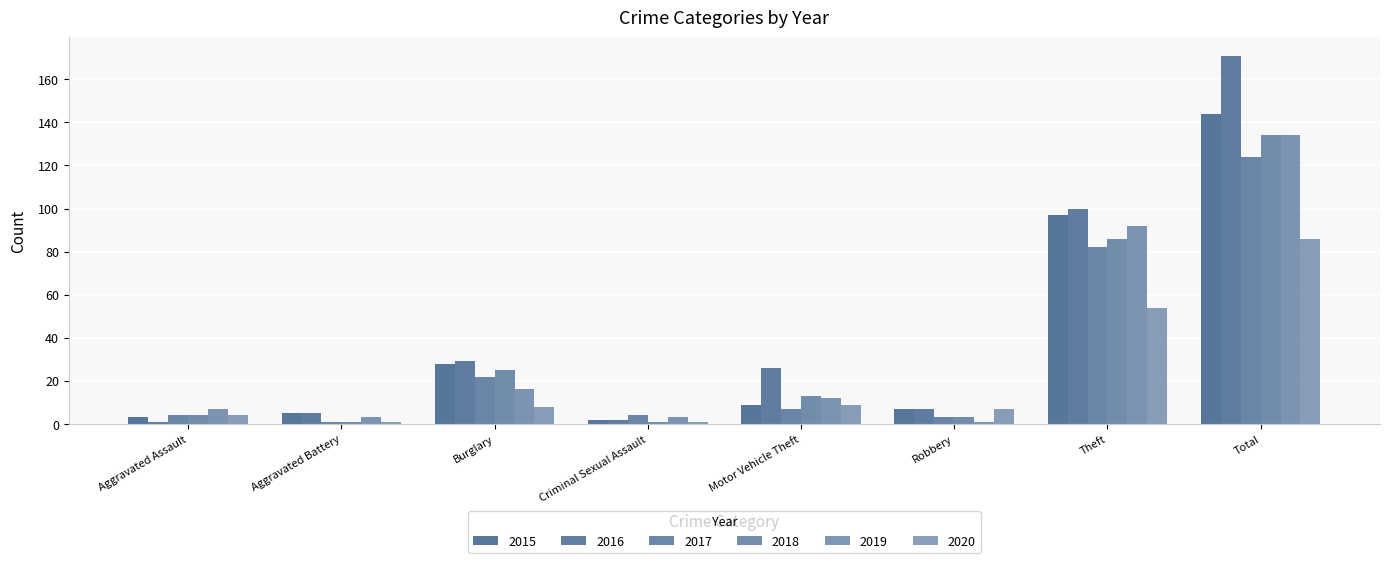

How many groups of bars are there?

8